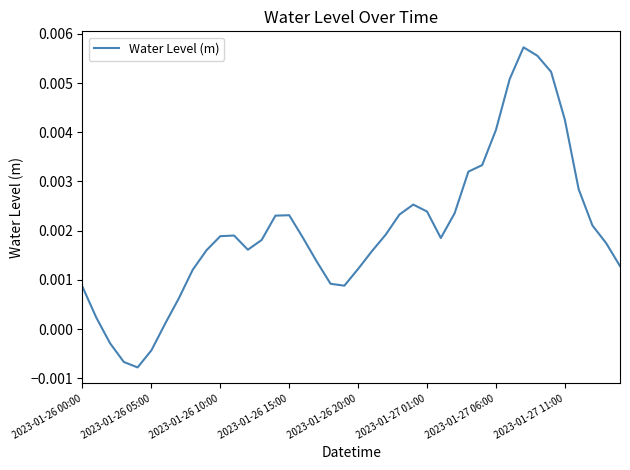

Is this an area chart (filled region under the line)?

No